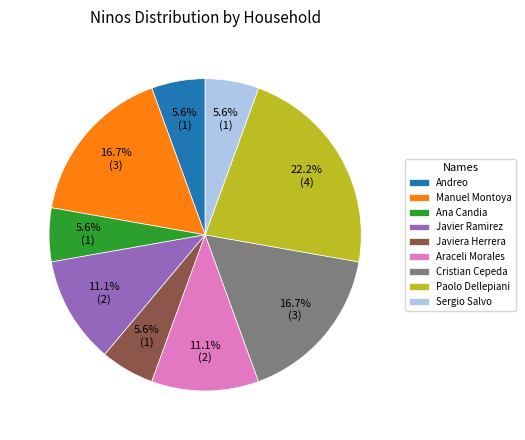

Do Manuel Montoya and Sergio Salvo together represent more than half of the pie?

No